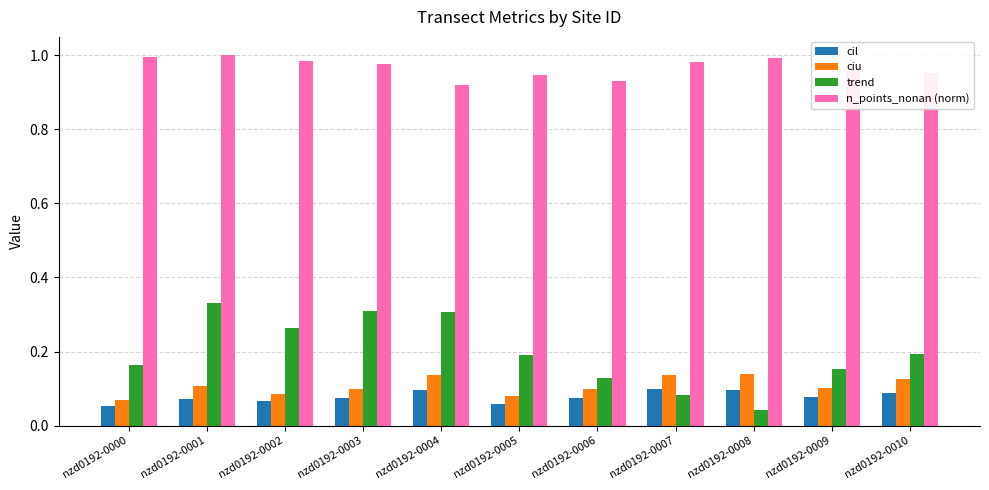

True or false: n_points_nonan (norm) has a value of 0.6 at nzd0192-0007.

False